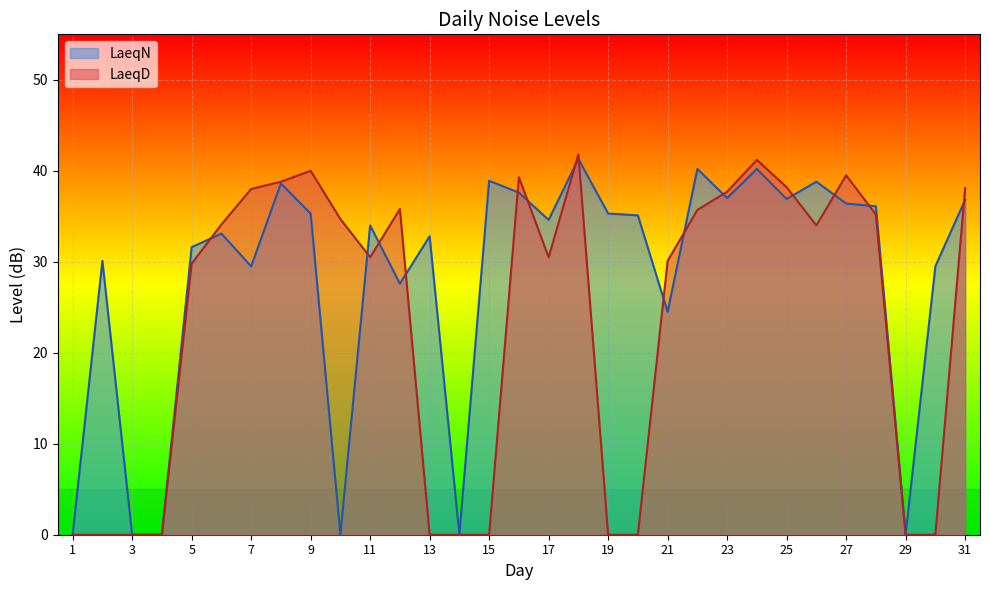

Does the chart display data point markers on the line(s)?

No